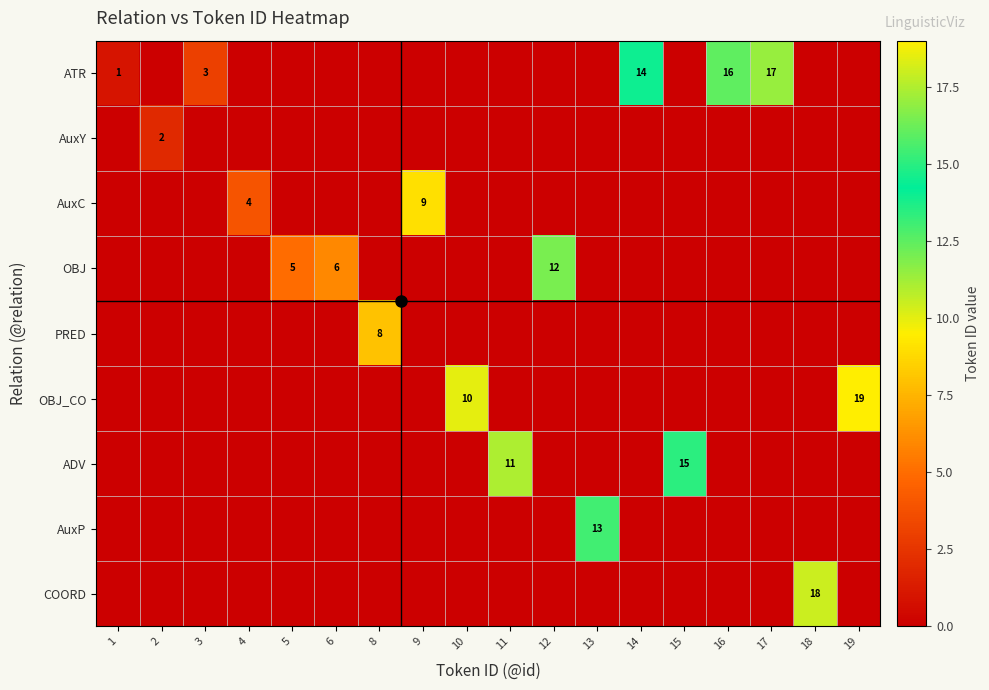

Is the value of AuxY at 14 greater than the value of OBJ at 18?

No